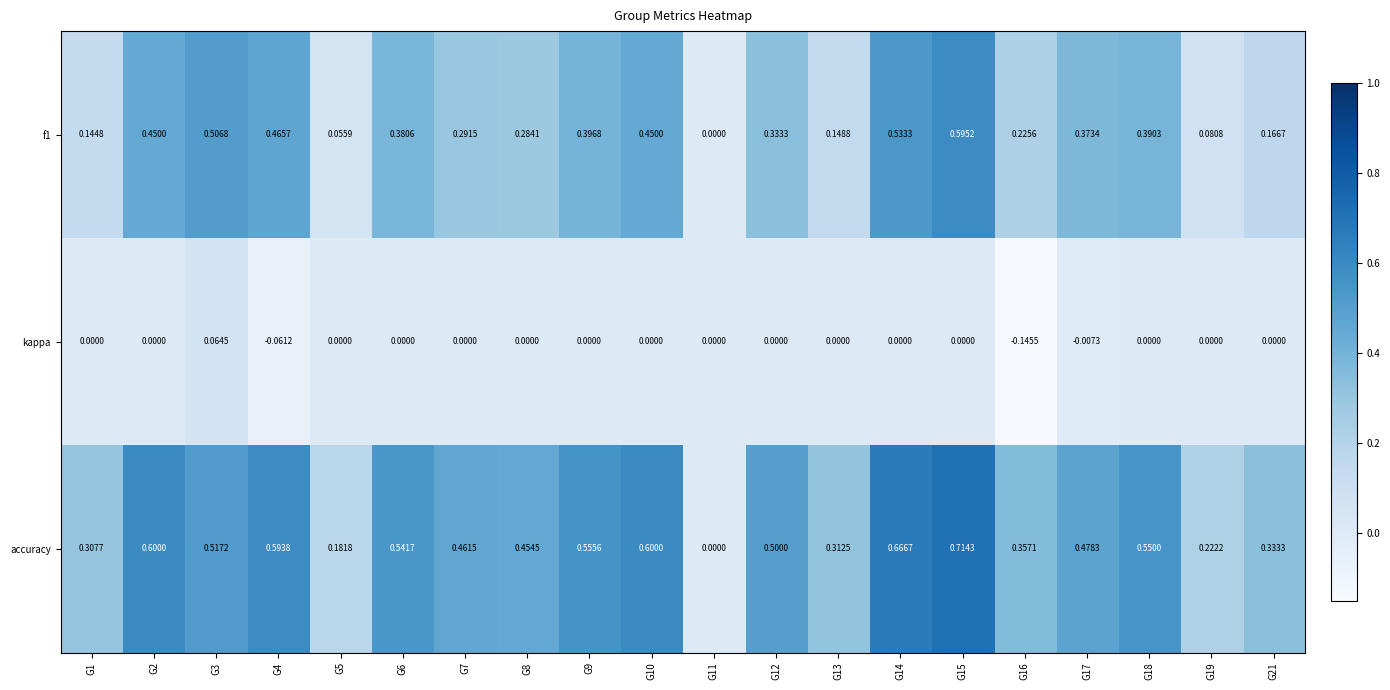

Is the value of accuracy at G15 greater than the value of f1 at G11?

Yes